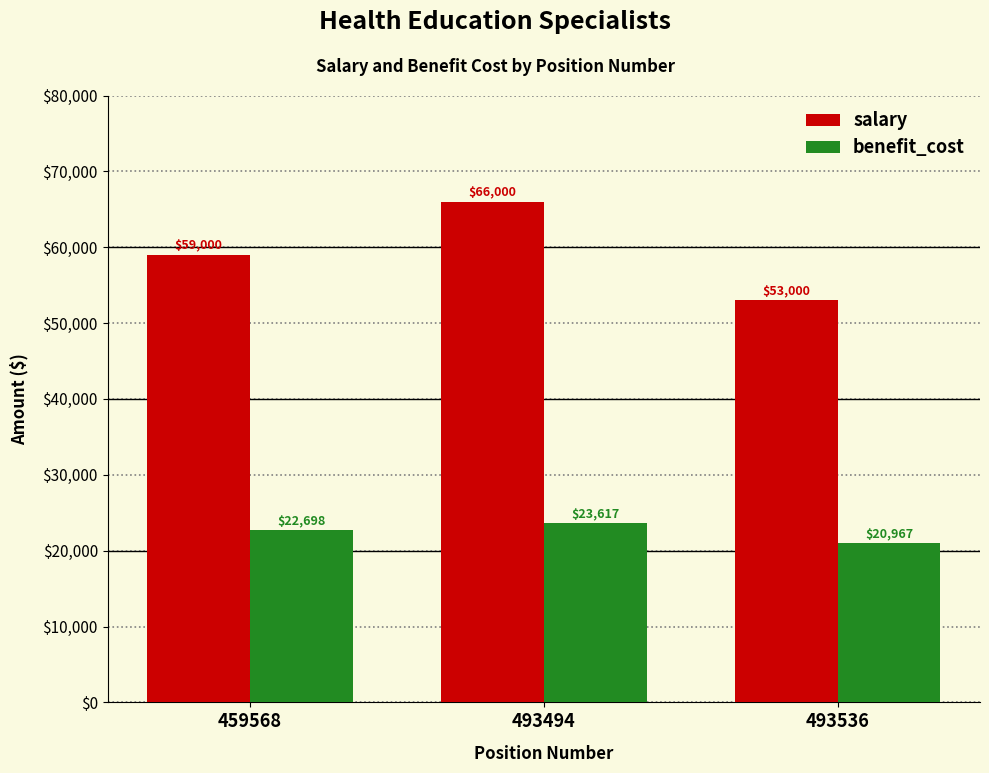

What is the sum of the salary values at 493494 and 493536?

119000